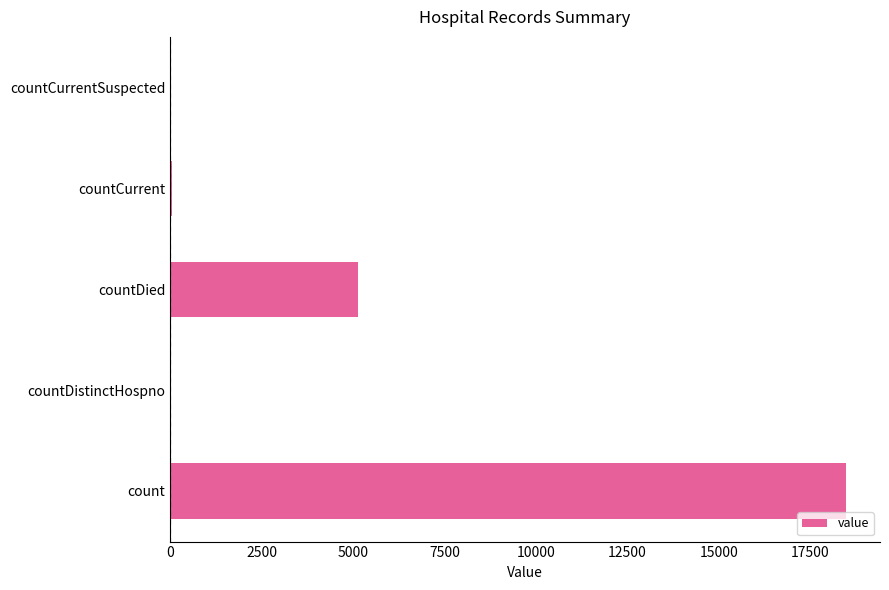

The value at countDied is 5123. True or false?

True